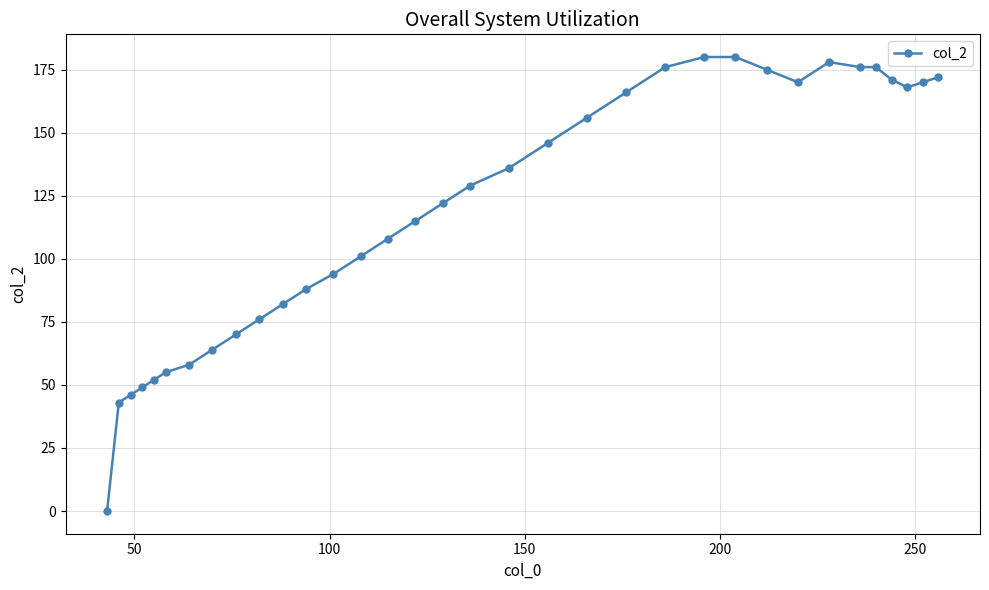

Reading left to right, transcribe all the data shown in this chart.

0	43	46	49	52	55	58	64	70	76	82	88	94	101	108	115	122	129	136	146	156	166	176	180	180	175	170	178	176	176	171	168	170	172